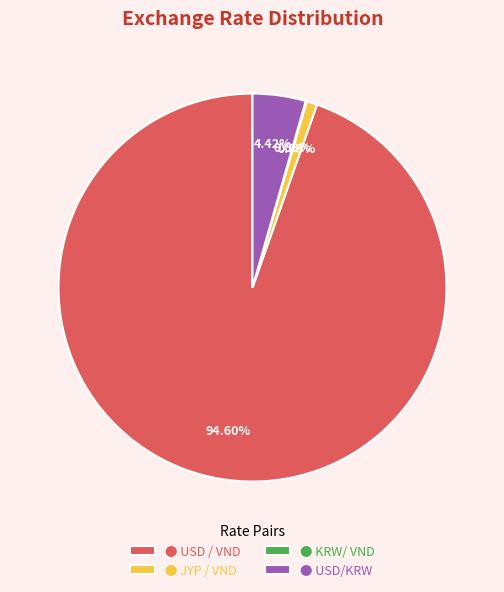

Which category accounts for the majority?

● USD / VND